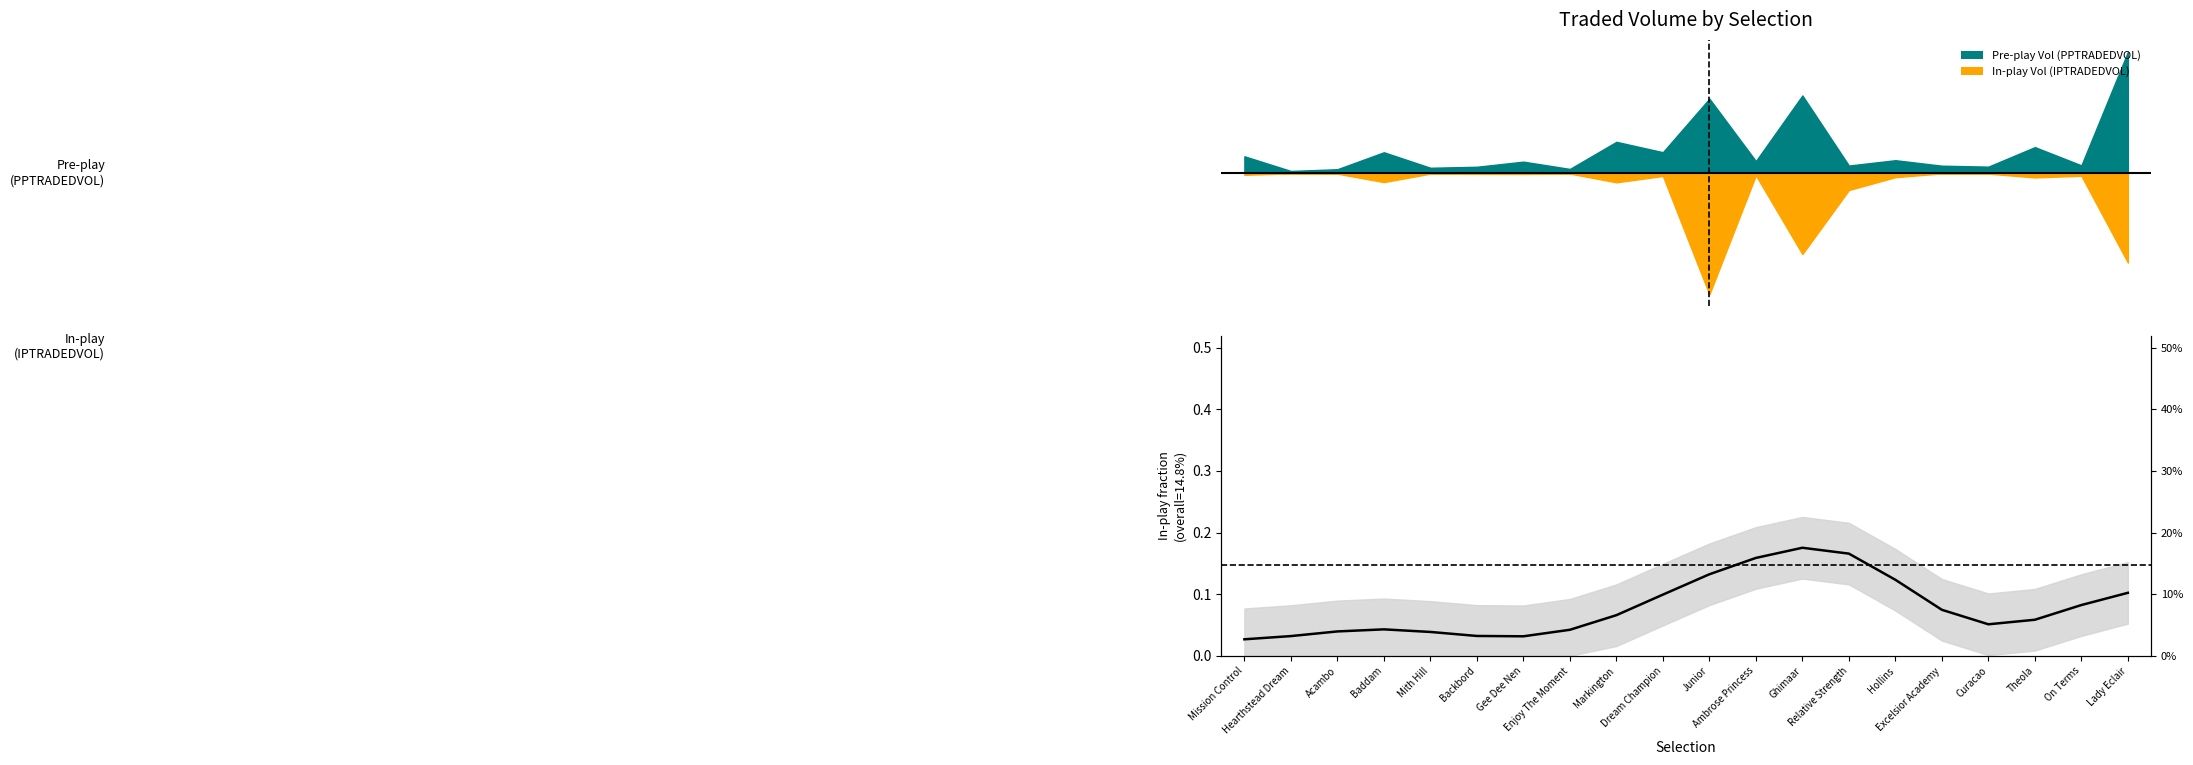

True or false: there are more than 2 points higher than both neighbors.

False